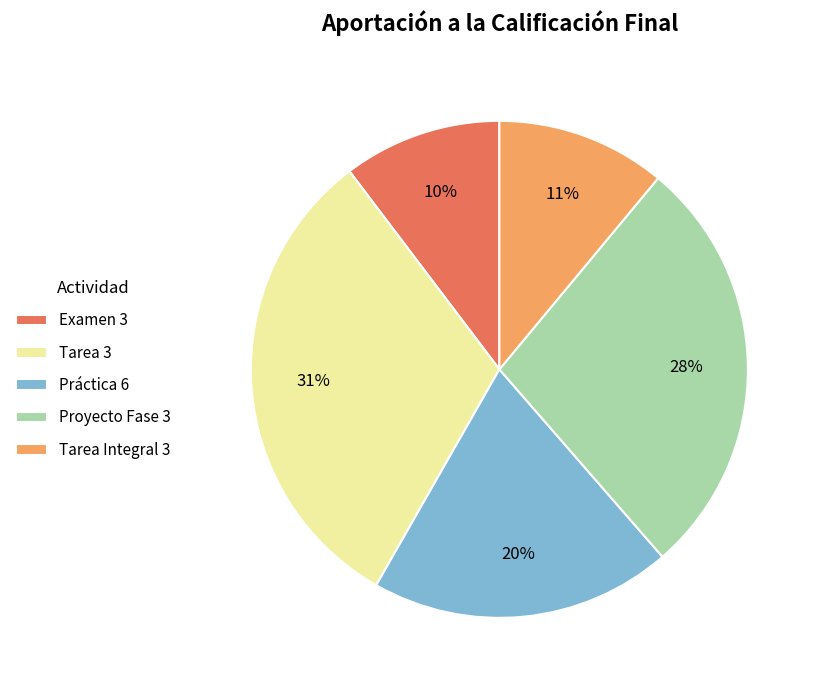

Does any single category account for the majority?

No